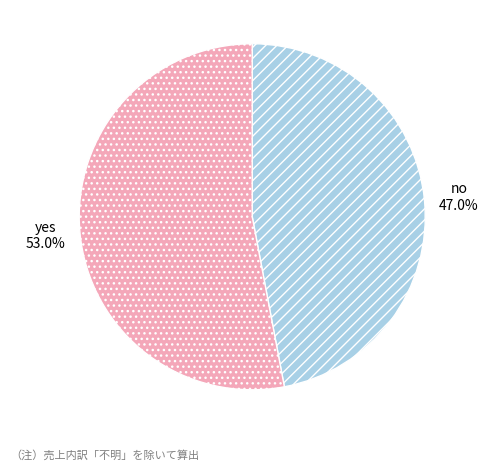

To the nearest percent, what is the difference between the largest and smallest slice percentages?

6%